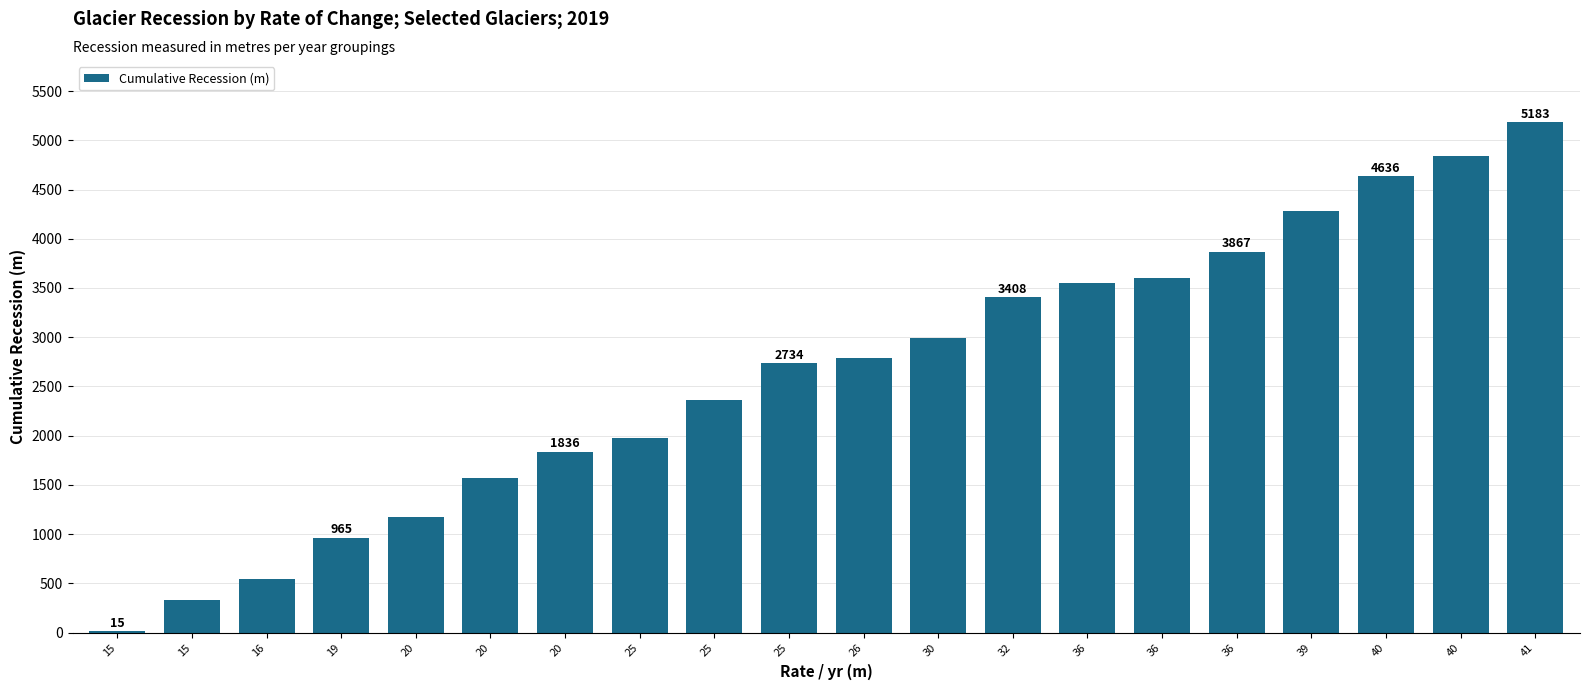

How many series are shown in this chart?

1